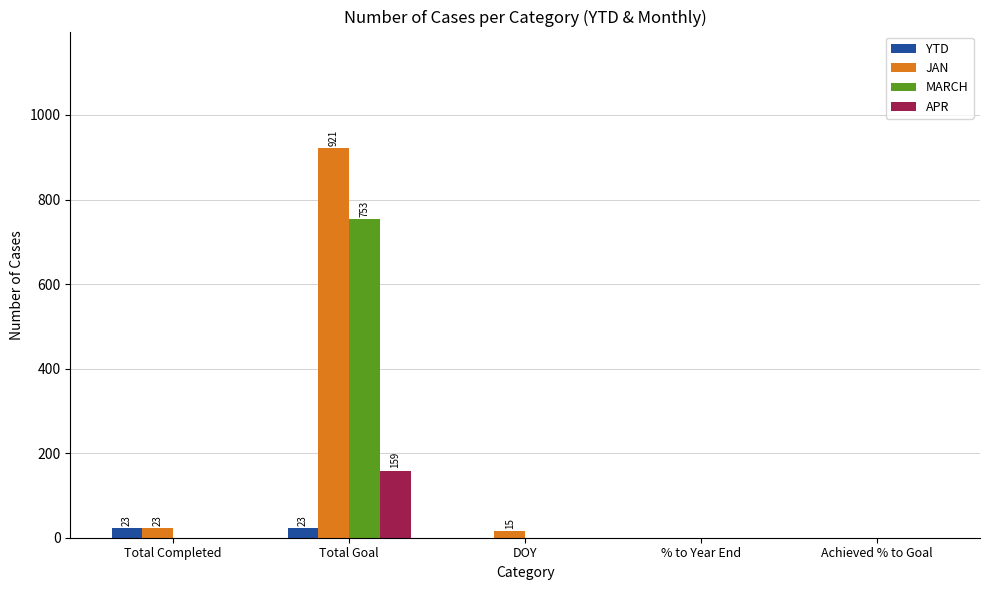

True or false: MARCH has a value of 0 at DOY.

True